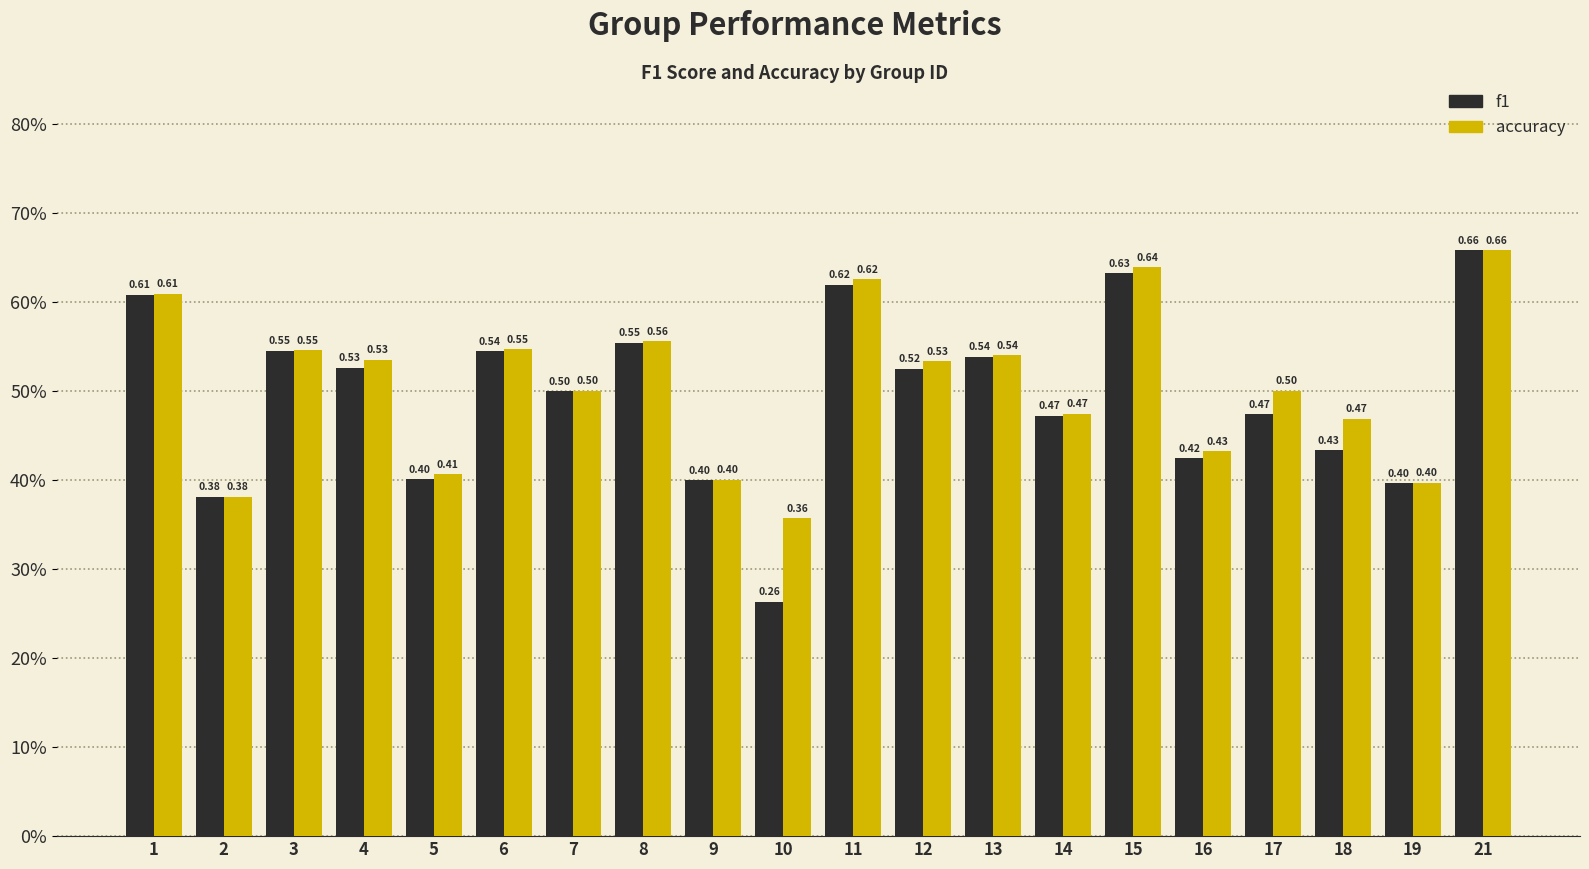

At which label is f1 closest to 0?

10